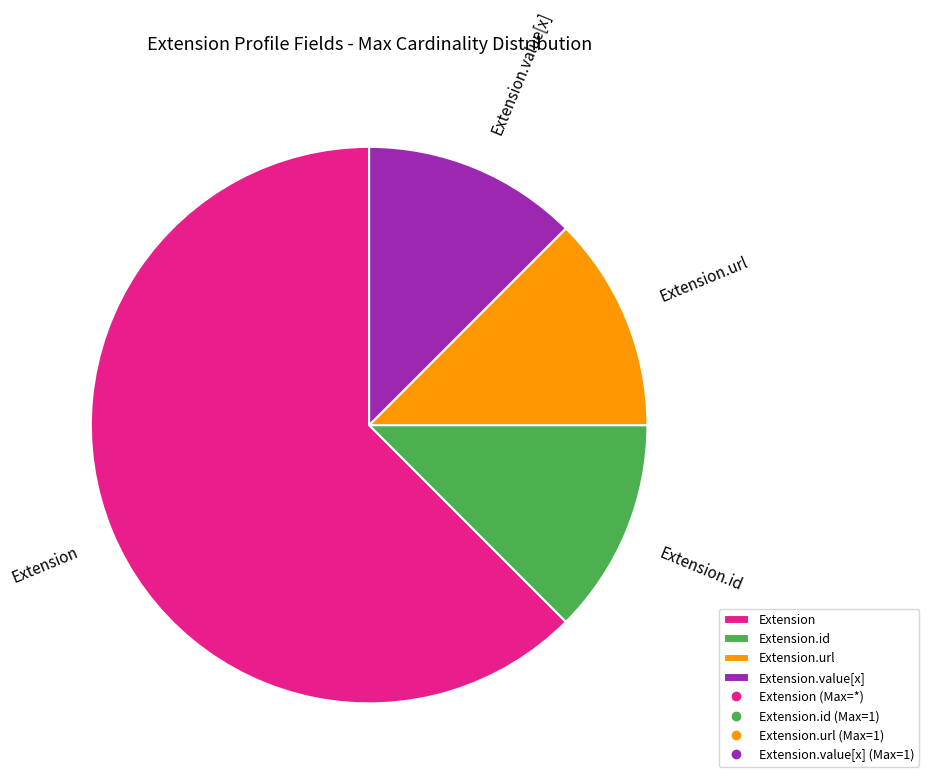

How many segments does this pie chart have?

4